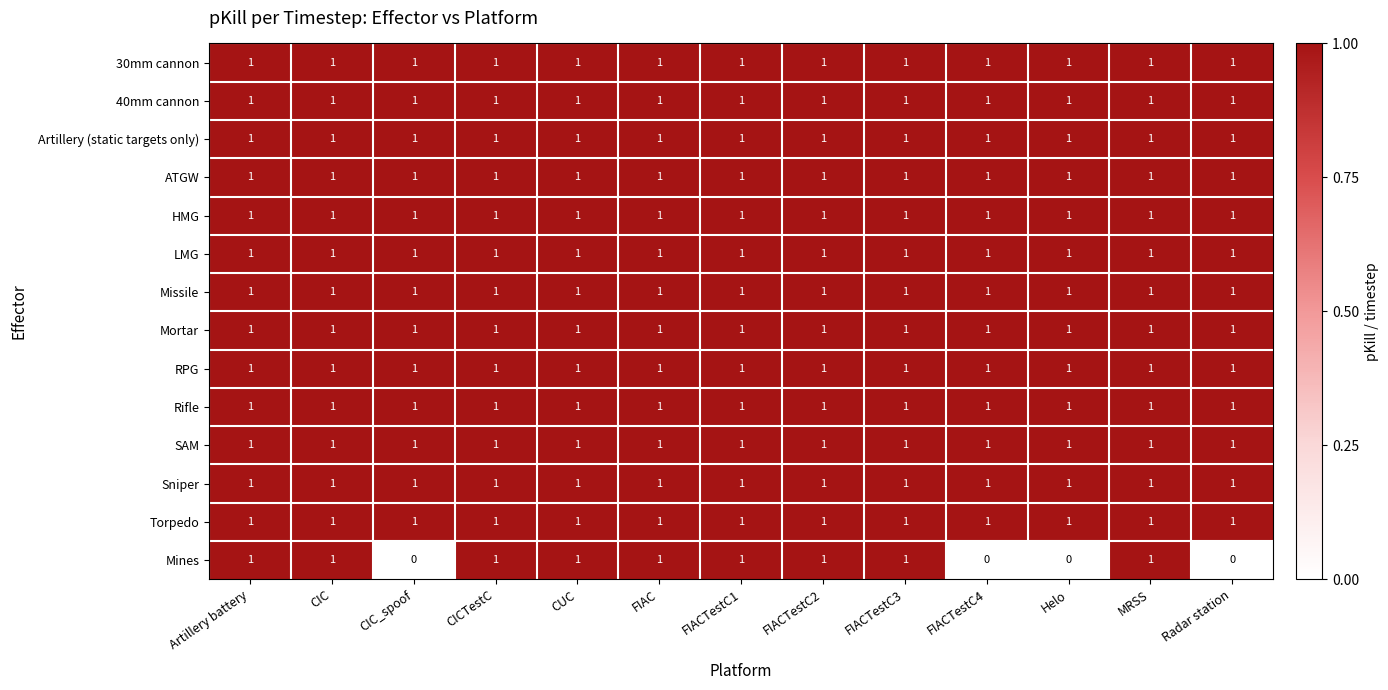

Is it true that Sniper equals 2 at CIC?

False